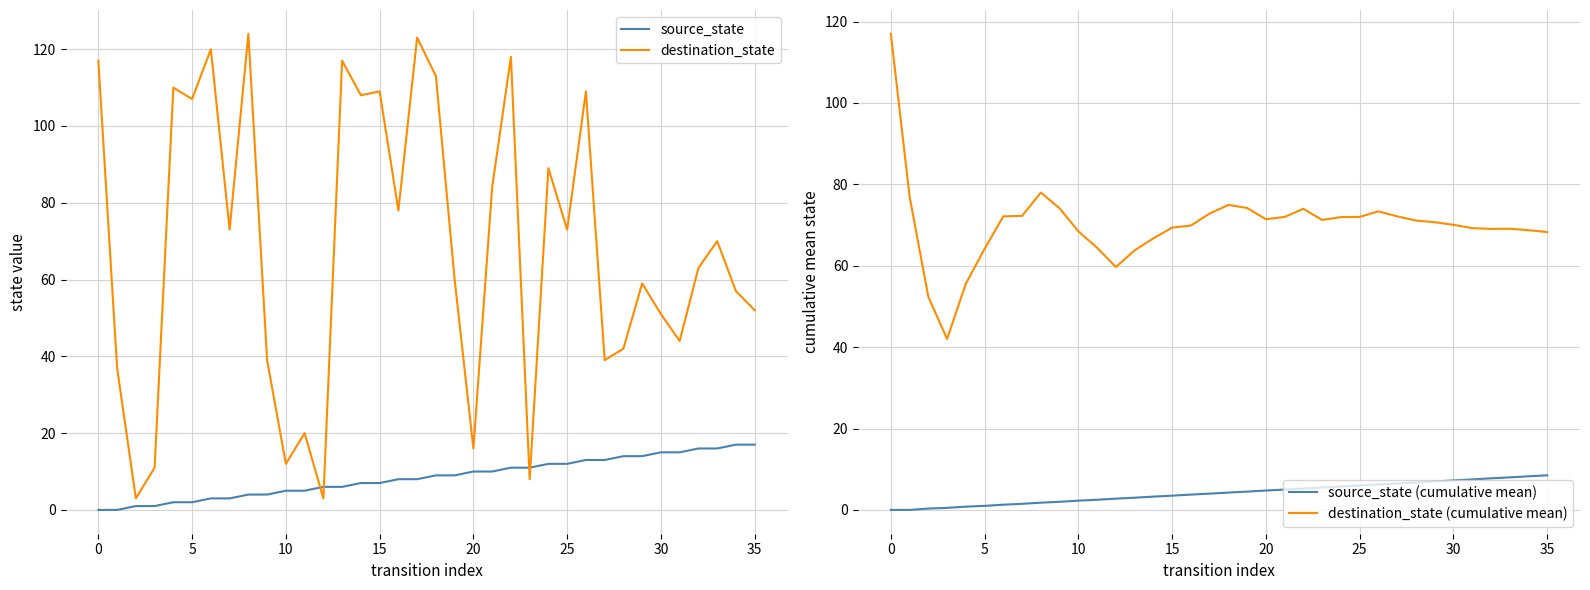

Where does the destination_state (cumulative mean) series first go above 71?

0